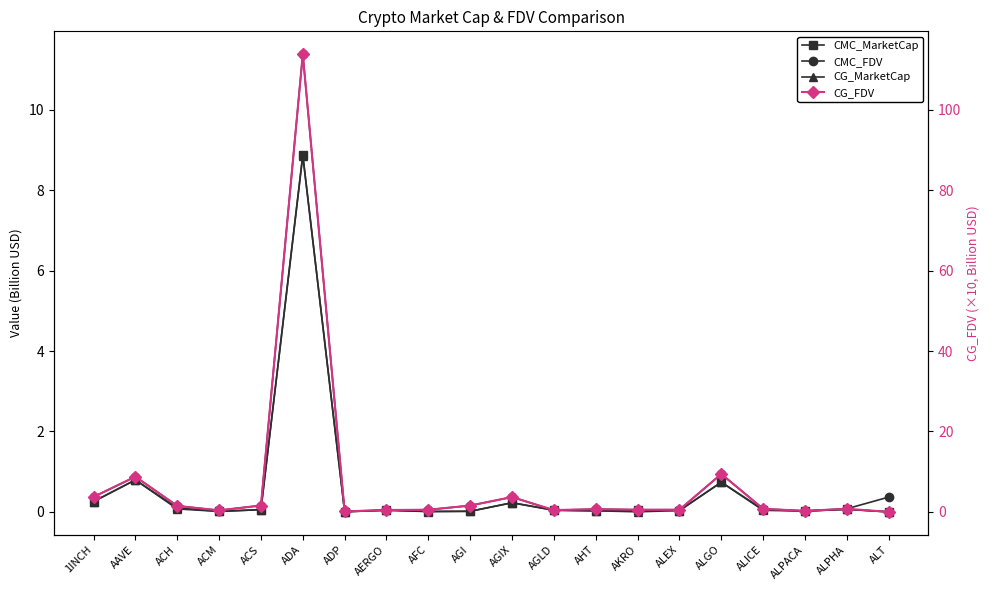

List the labels in order of CG_MarketCap value, largest first.

ADA, AAVE, ALGO, 1INCH, AGIX, ACH, ALPHA, ALICE, ACS, AGLD, AERGO, ALEX, AHT, ALPACA, AGI, ACM, AFC, ADP, AKRO, ALT